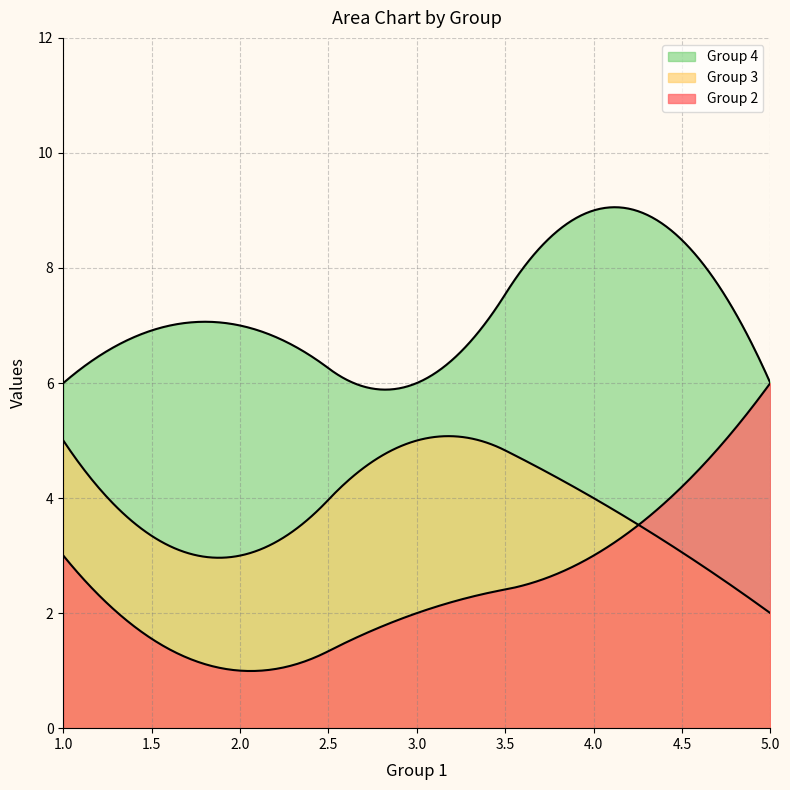

Where is Group 3 nearest to the value 3?

South west